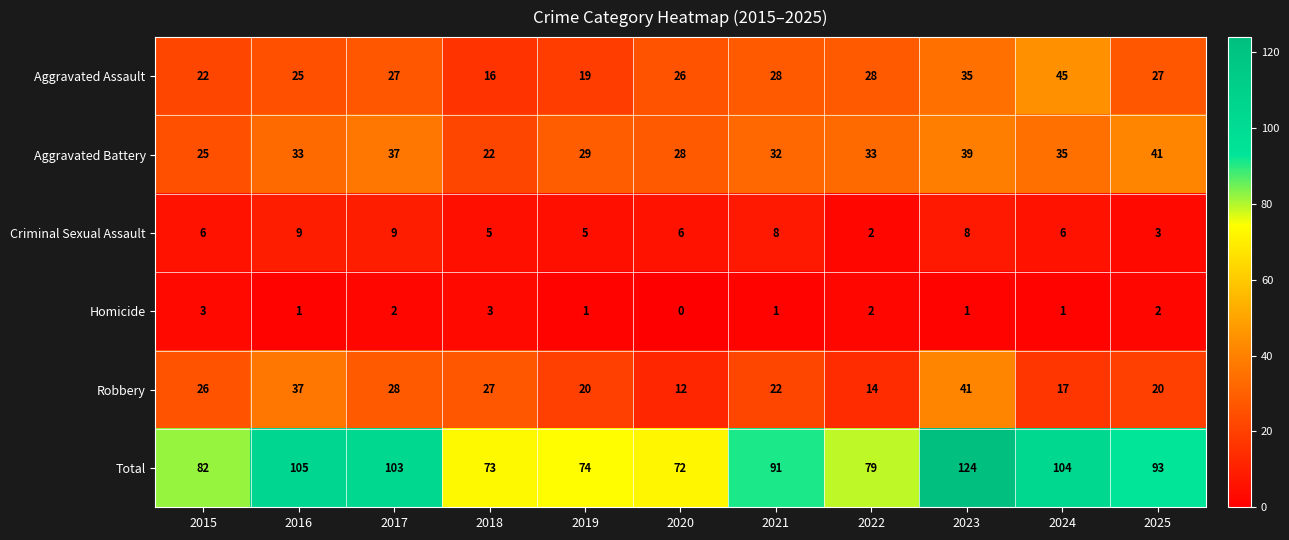

What is the spread (max minus min) of values at 2024?

103